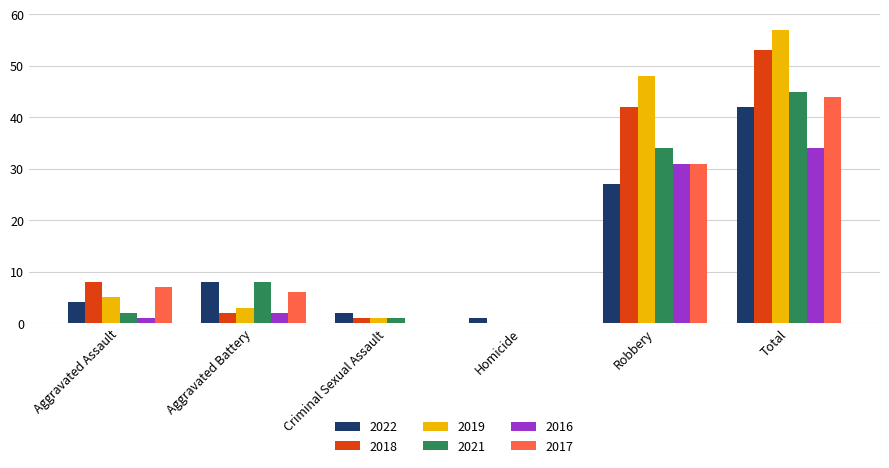

Is the value of 2016 at Total greater than the value of 2022 at Criminal Sexual Assault?

Yes